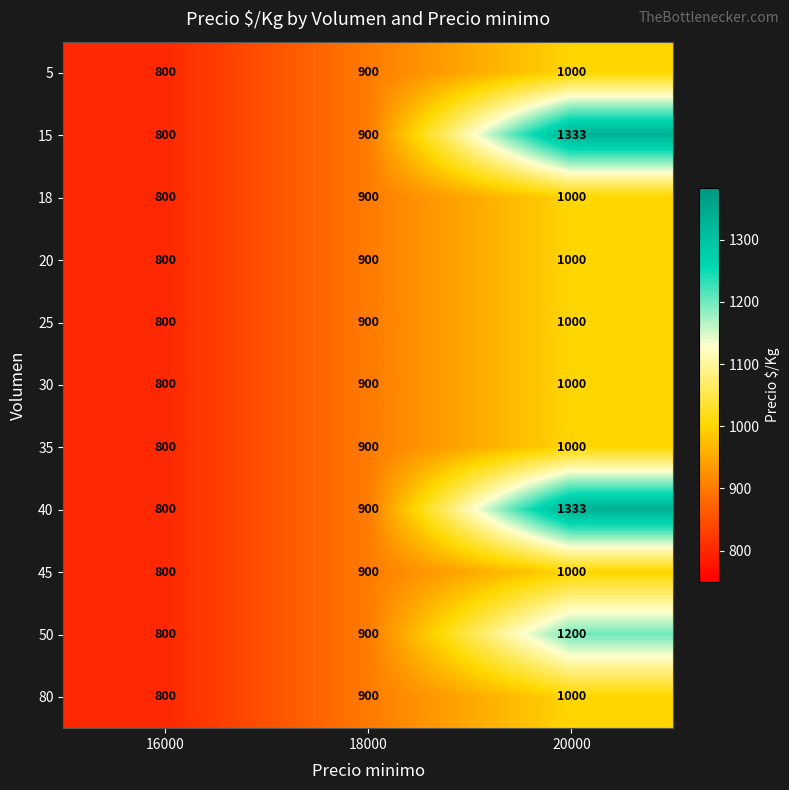

Read the 25 value at 20000.

1000